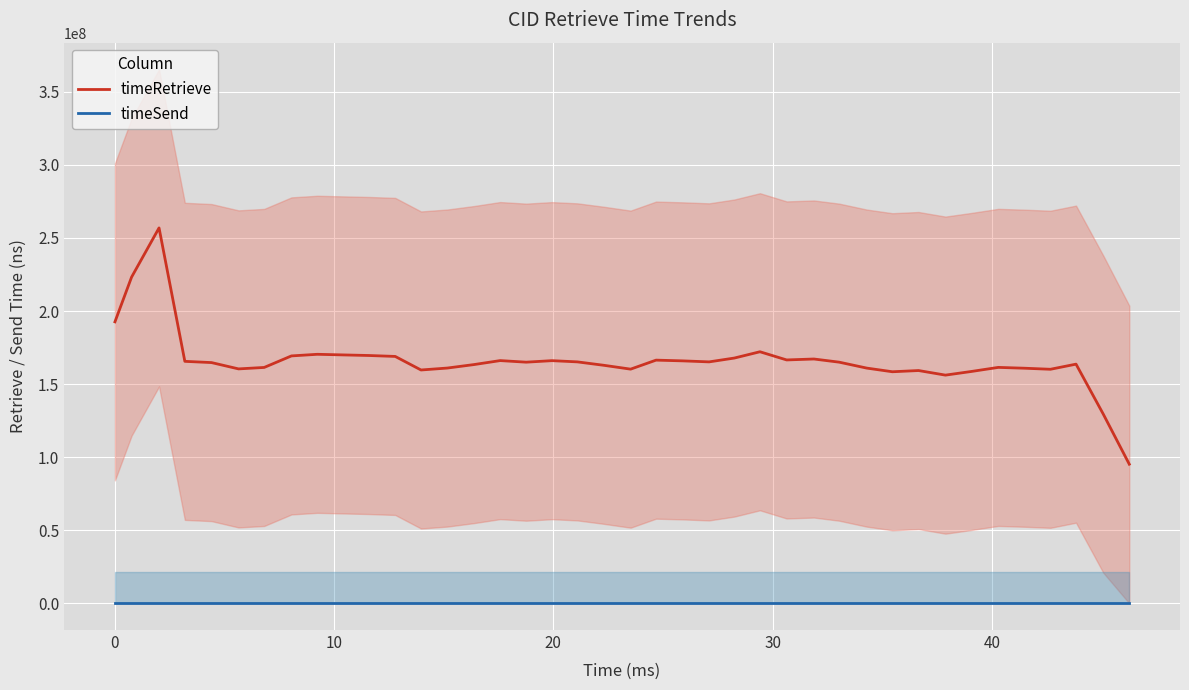

True or false: timeSend and timeRetrieve intersect in this chart.

False